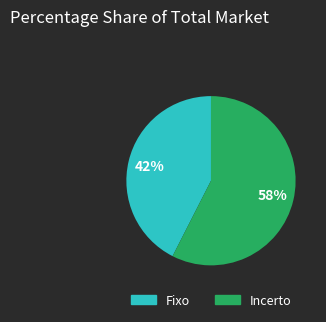

To the nearest percent, what is the average slice percentage?

50%